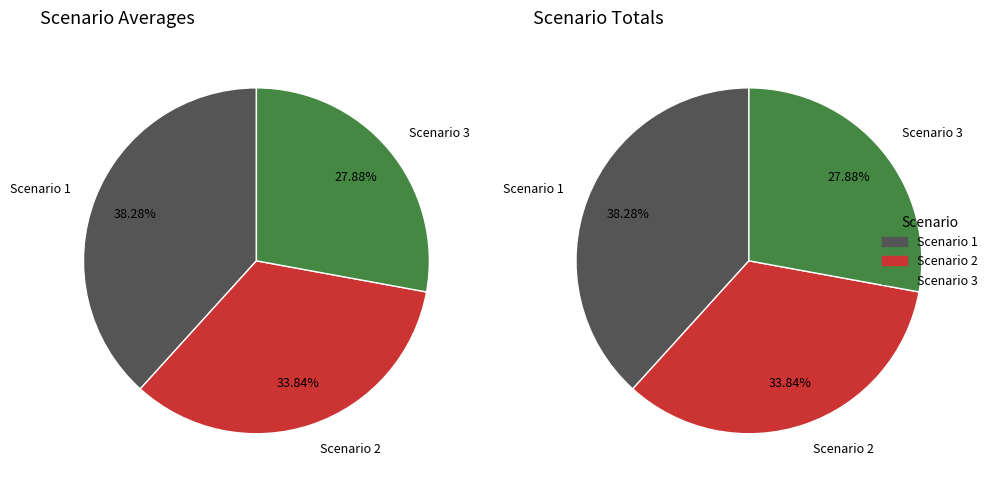

Is the sum of 11 and 6 greater than half?

No